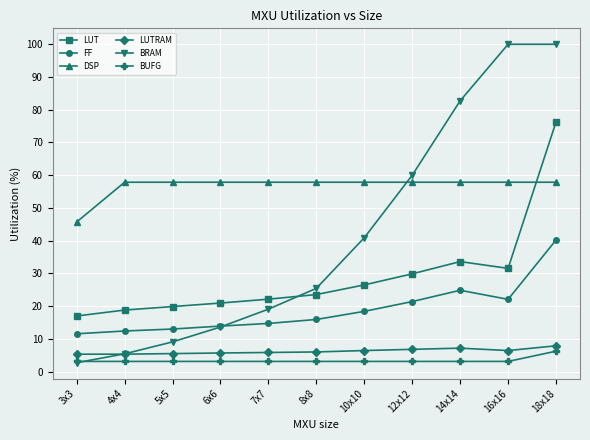

The FF series shows 12.4 at 4x4. True or false?

True